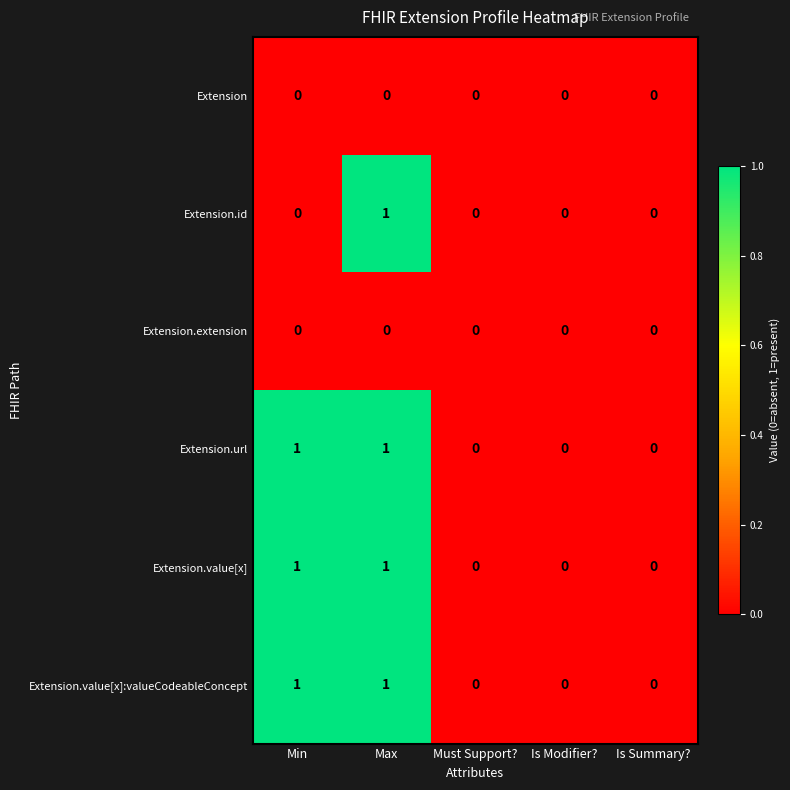

Reading right to left, what are all the values shown in this chart?

Extension: 0	0	0	0	0
Extension.id: 0	0	0	1	0
Extension.extension: 0	0	0	0	0
Extension.url: 0	0	0	1	1
Extension.value[x]: 0	0	0	1	1
Extension.value[x]:valueCodeableConcept: 0	0	0	1	1